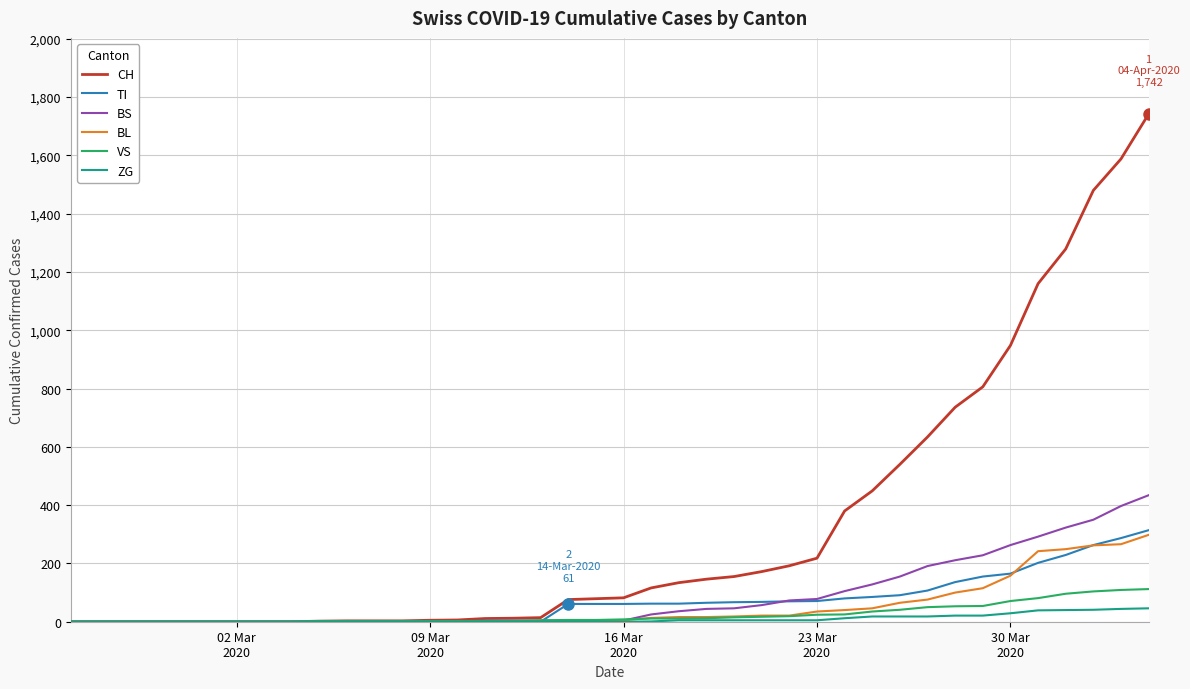

Does the chart have visible grid lines?

Yes